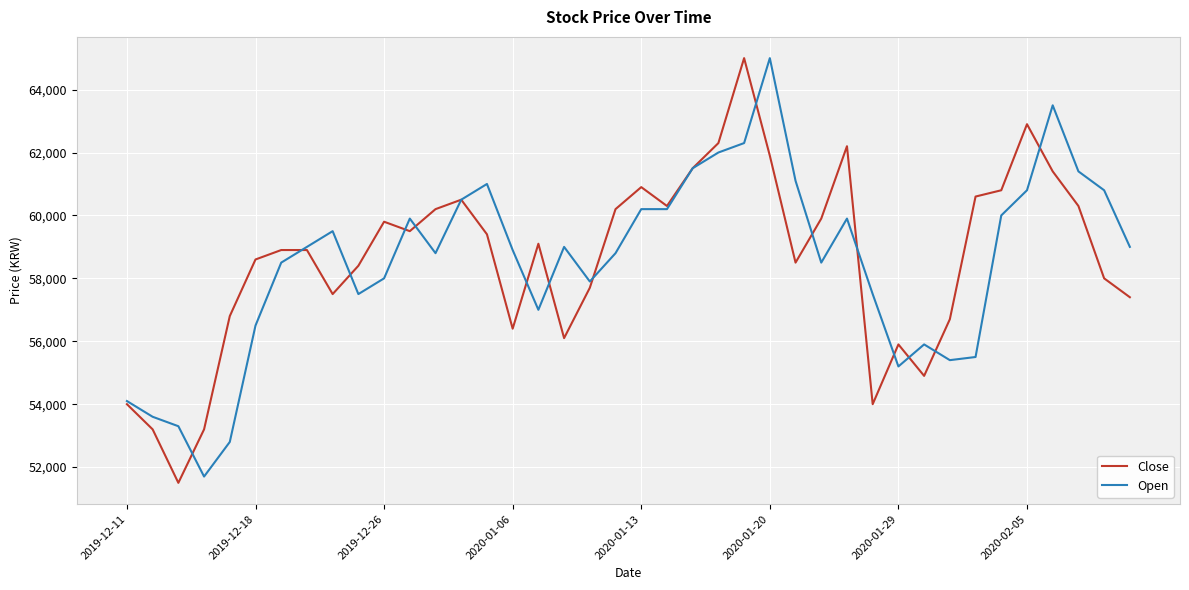

What is the maximum value for Close?

65000